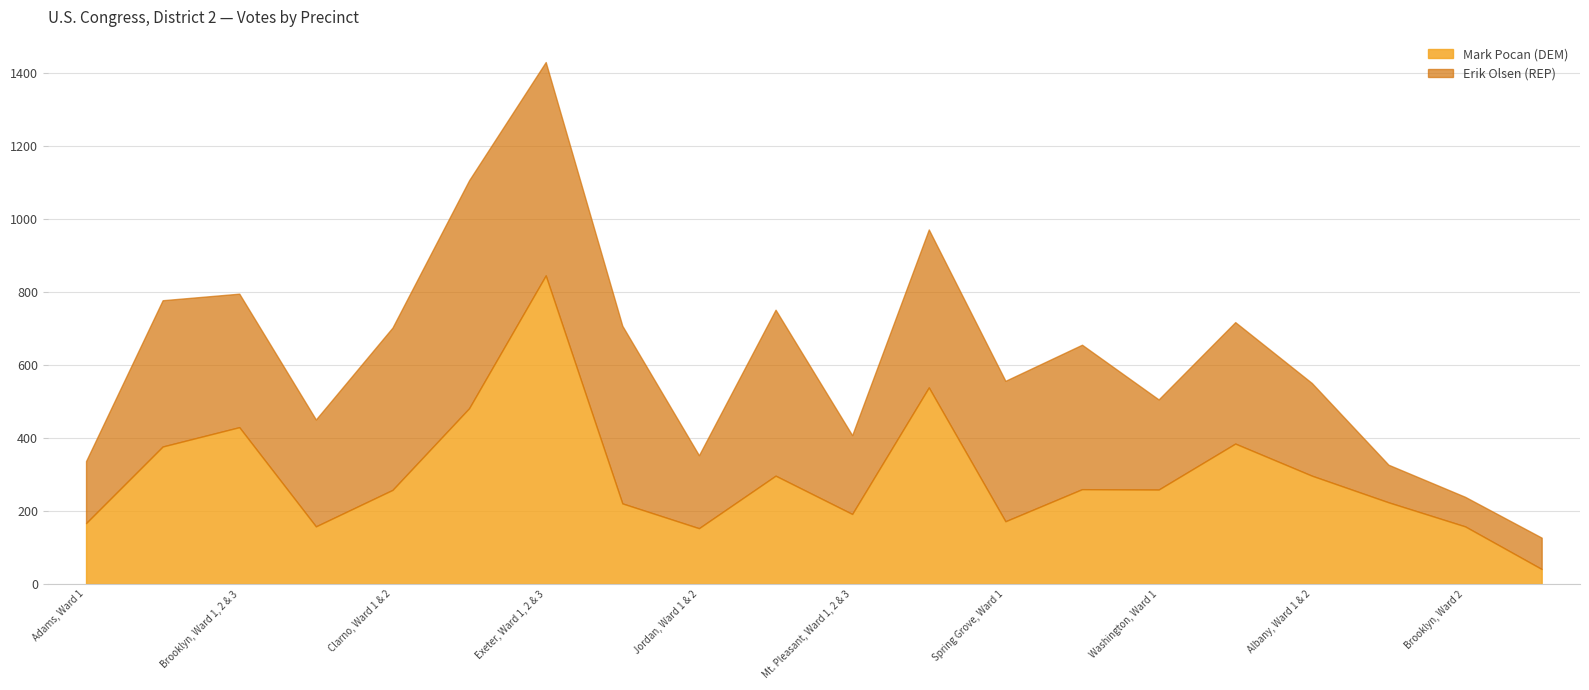

Reading left to right, list all the values displayed in this chart.

Mark Pocan (DEM): Town of Adams, Ward 1=167	Town of Albany, Ward 1 & 2=377	Town of Brooklyn, Ward 1, 2 & 3=430	Town of Cadiz, Ward 1=158	Town of Clarno, Ward 1 & 2=258	Town of Decatur, Ward 1, 2, 3 & 4=482	Town of Exeter, Ward 1, 2 & 3=846	Town of Jefferson, Ward 1 & 2=221	Town of Jordan, Ward 1 & 2=153	Town of Monroe, Ward 1 & 2=297	Town of Mt. Pleasant, Ward 1, 2 & 3=192	Town of New Glarus, Ward 1 & 2=539	Town of Spring Grove, Ward 1=172	Town of Sylvester, Ward 1 & 2=260	Town of Washington, Ward 1=259	Town of York, Ward 1 & 2=385	Village of Albany, Ward 1 & 2=297	Village of Belleville, Ward 3=224	Village of Brooklyn, Ward 2=158	Village of Browntown, Ward 1=41
Erik Olsen (REP): Town of Adams, Ward 1=170	Town of Albany, Ward 1 & 2=401	Town of Brooklyn, Ward 1, 2 & 3=366	Town of Cadiz, Ward 1=293	Town of Clarno, Ward 1 & 2=445	Town of Decatur, Ward 1, 2, 3 & 4=625	Town of Exeter, Ward 1, 2 & 3=585	Town of Jefferson, Ward 1 & 2=487	Town of Jordan, Ward 1 & 2=200	Town of Monroe, Ward 1 & 2=455	Town of Mt. Pleasant, Ward 1, 2 & 3=216	Town of New Glarus, Ward 1 & 2=433	Town of Spring Grove, Ward 1=385	Town of Sylvester, Ward 1 & 2=396	Town of Washington, Ward 1=247	Town of York, Ward 1 & 2=333	Village of Albany, Ward 1 & 2=254	Village of Belleville, Ward 3=103	Village of Brooklyn, Ward 2=81	Village of Browntown, Ward 1=86